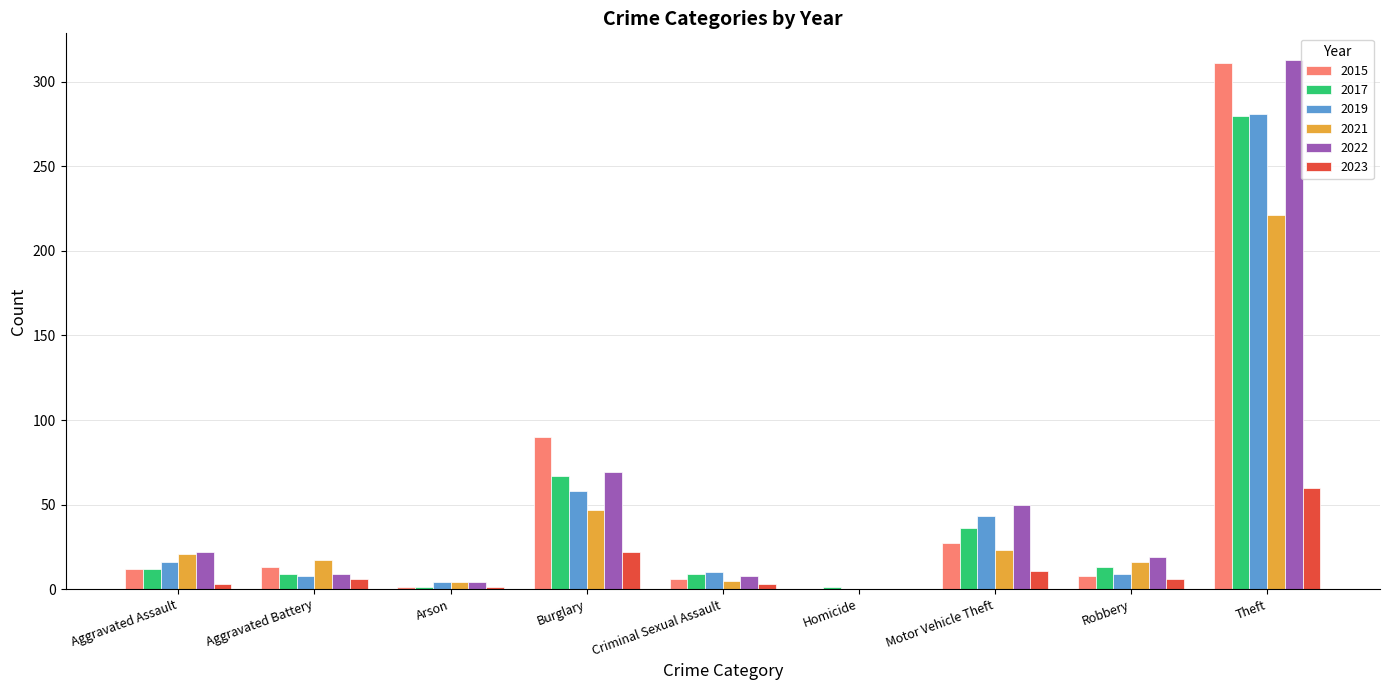

What are all the series names shown in the legend?

2015, 2017, 2019, 2021, 2022, 2023